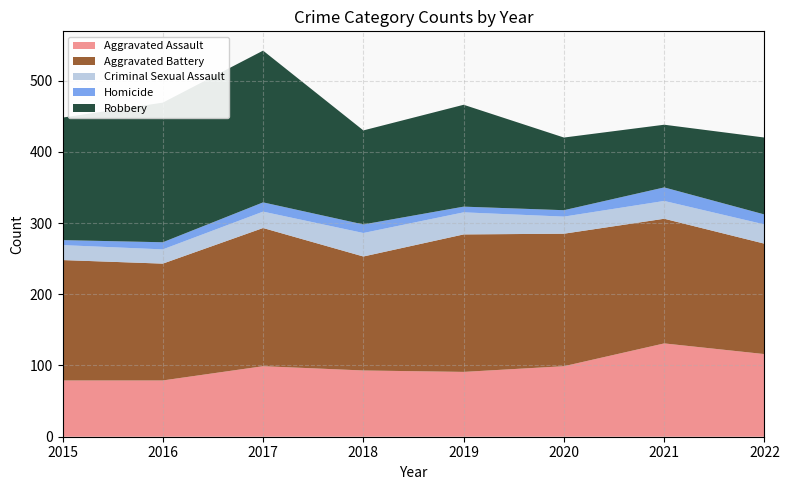

Reading right to left, extract all data points from this chart.

Aggravated Assault: 116	131	99	91	93	99	79	79
Aggravated Battery: 155	175	186	193	160	194	164	169
Criminal Sexual Assault: 27	25	24	31	33	23	20	21
Homicide: 14	19	9	8	12	13	10	7
Robbery: 108	88	102	143	132	213	196	172